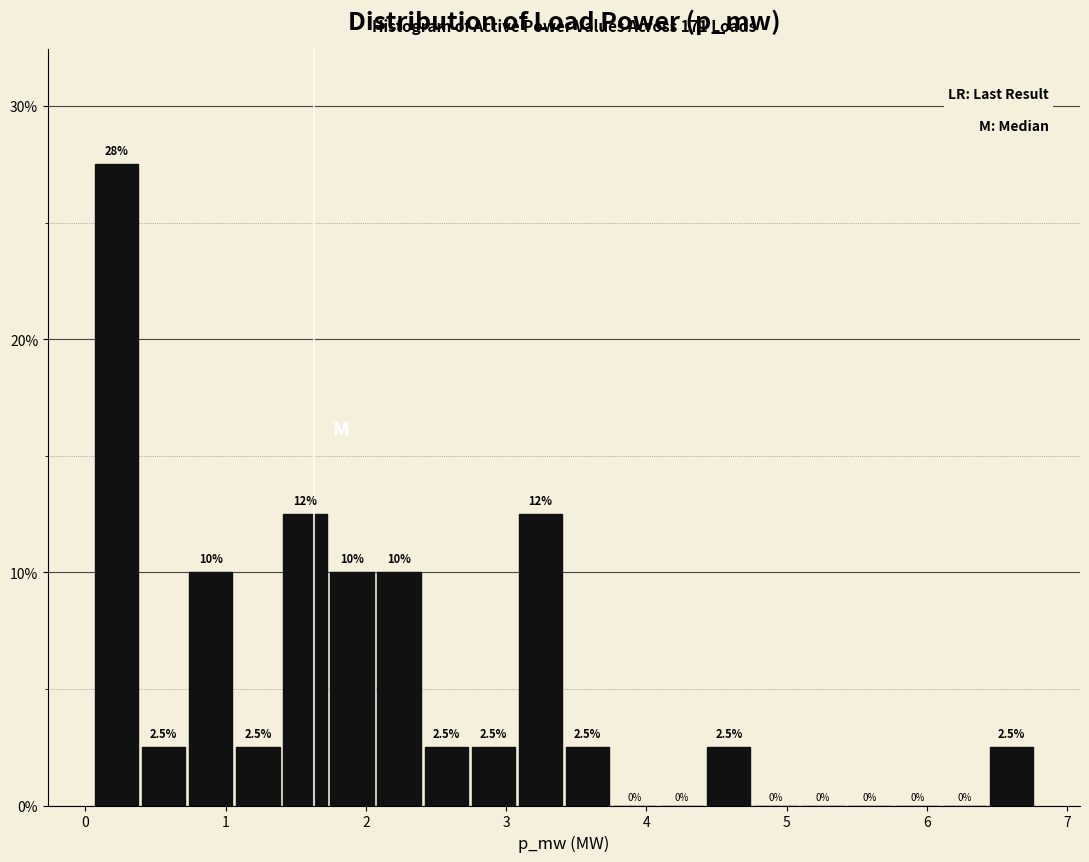

Around what value on the x-axis is the tallest bar? Give the approximate position of its centre, as read against the axis.

0.2